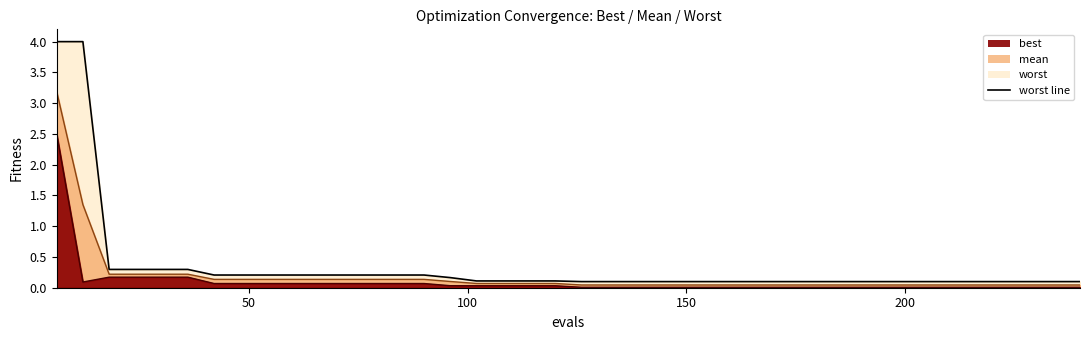

What is the value of the 33rd point from the left?

0.1